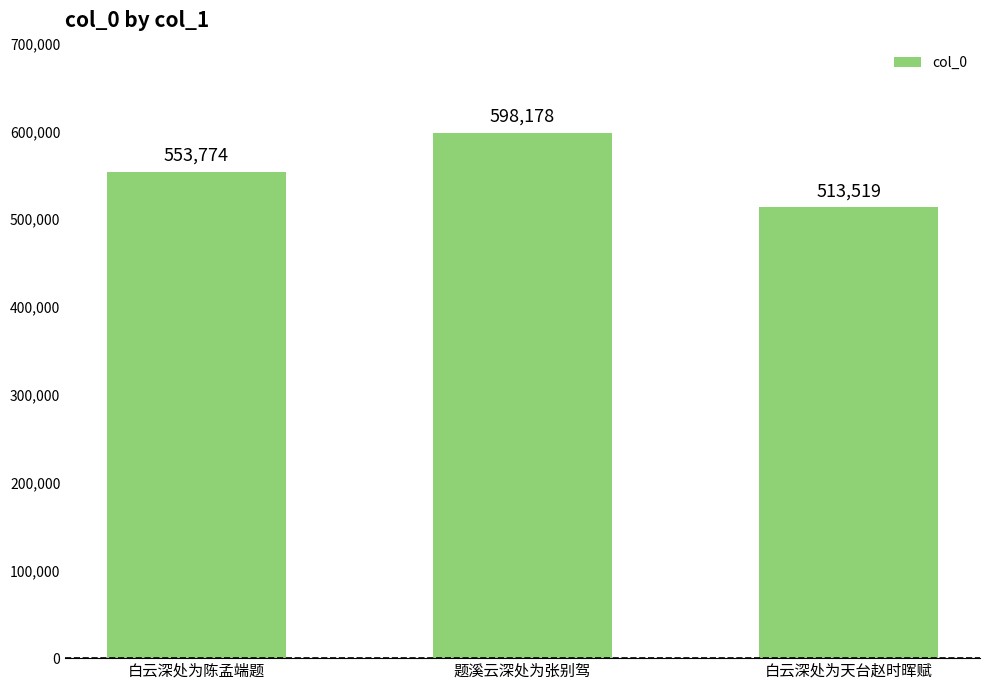

Is it true that the value at 白云深处为陈孟端题 is 804568?

False